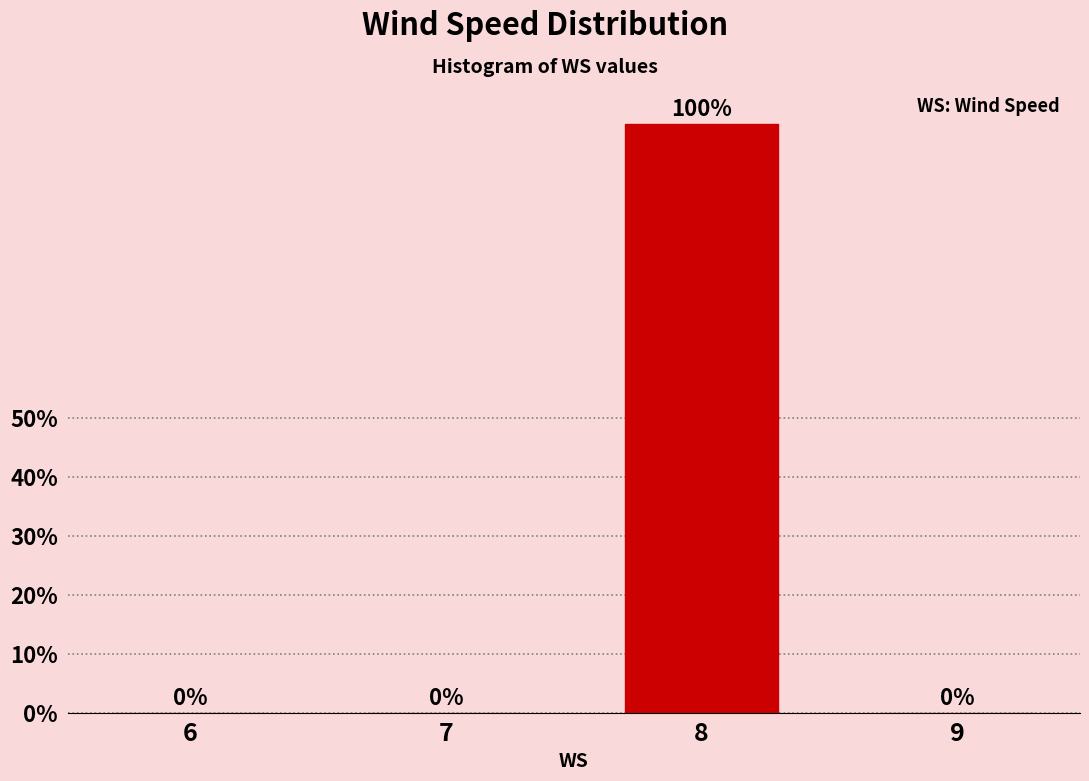

Reading right to left, transcribe all the data shown in this chart.

9=0	8=100	7=0	6=0